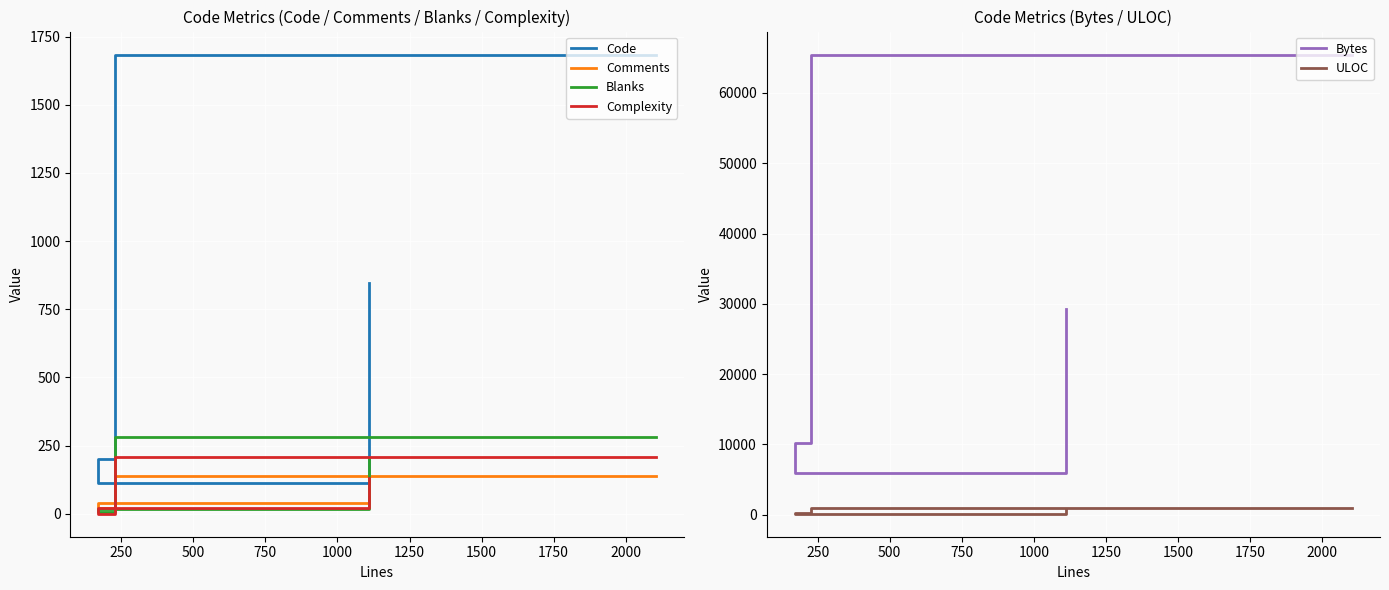

Reading left to right, extract all data points from this chart.

Code: 1684	200	111	845
Comments: 140	21	41	60
Blanks: 280	6	18	206
Complexity: 209	0	20	130
Bytes: 65464	10139	5955	29287
ULOC: 1001	202	132	613